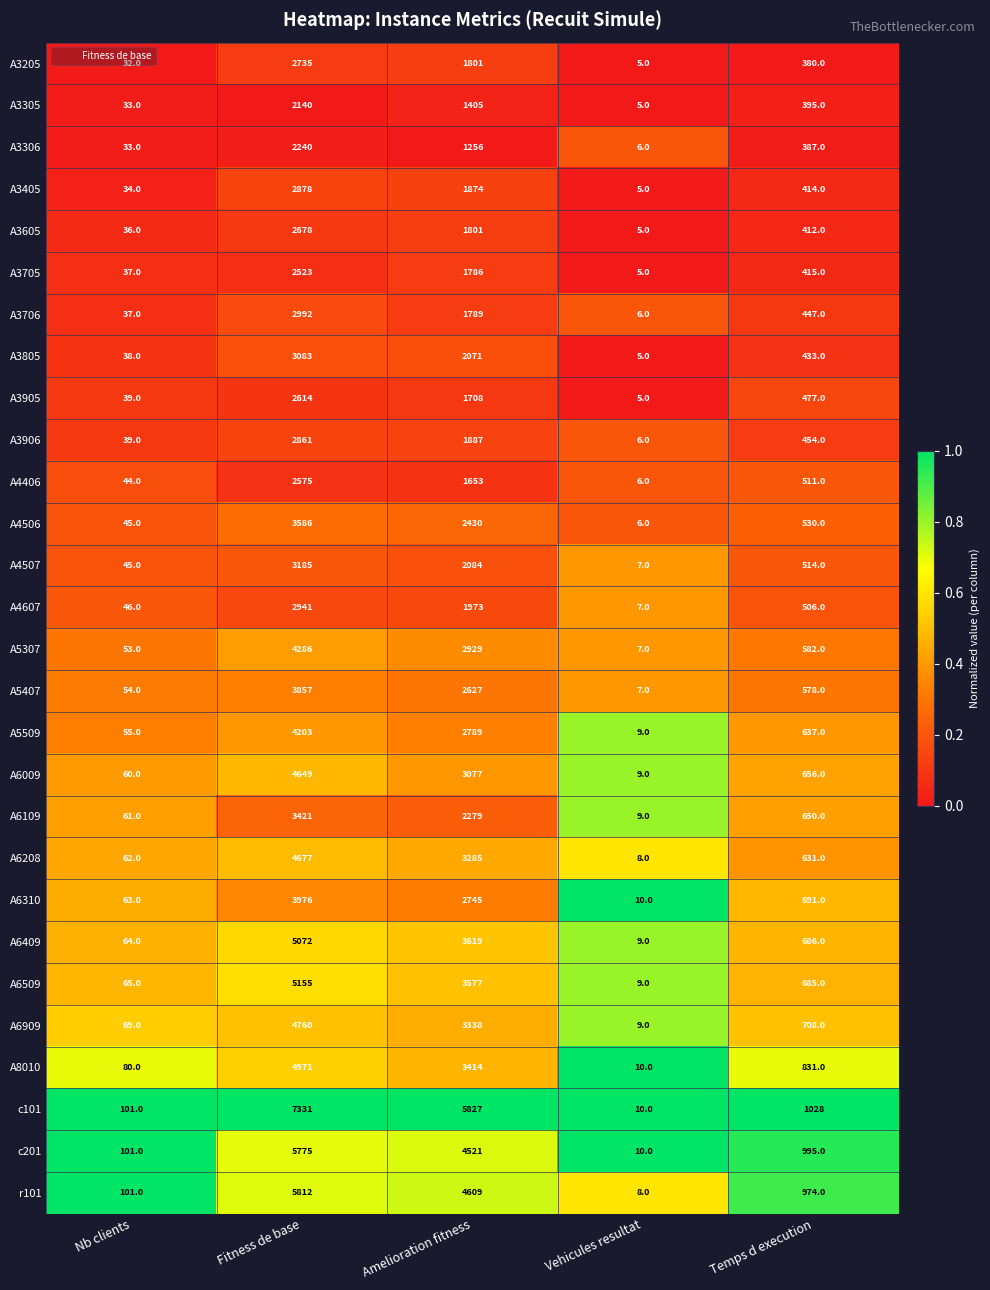

What is the total value across all series at Temps d execution?

16607